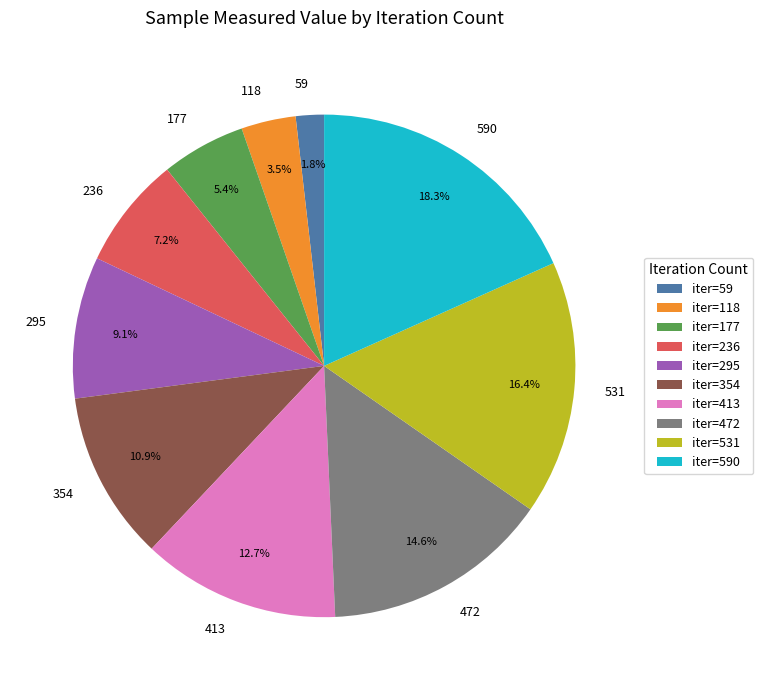

Approximately how many times larger is the value at 590 compared to 413?

1.4